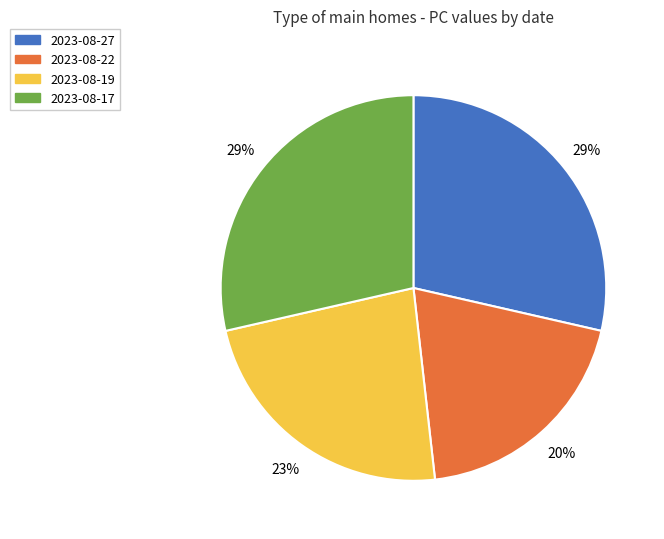

Which has a higher value, 2023-08-27 or 2023-08-19?

2023-08-27